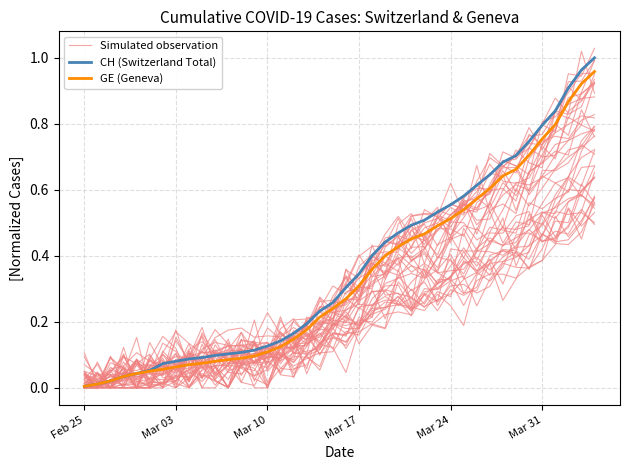

In Simulated observation, how many points are lower than both neighbors (excluding endpoints)?

13